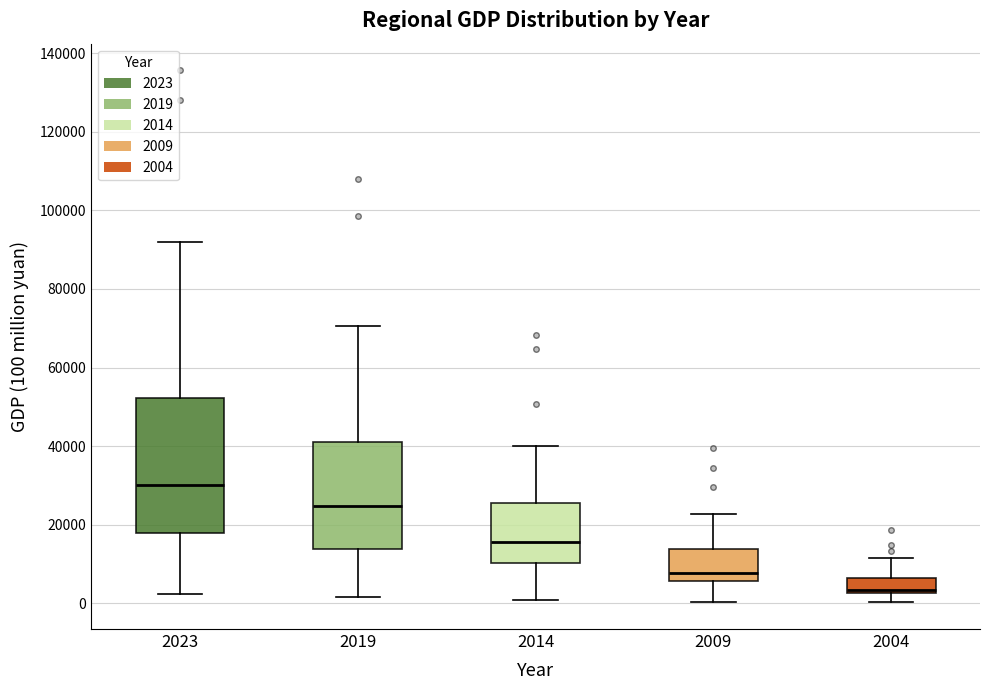

Which box's median line is the highest?

2023